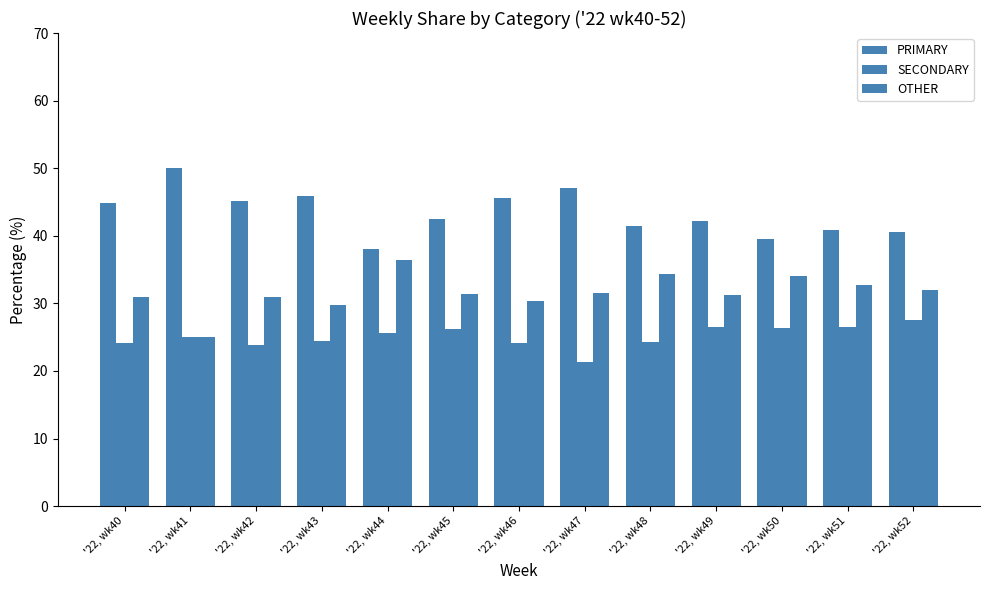

At '22, wk47, list the series in order from largest to smallest.

PRIMARY, OTHER, SECONDARY